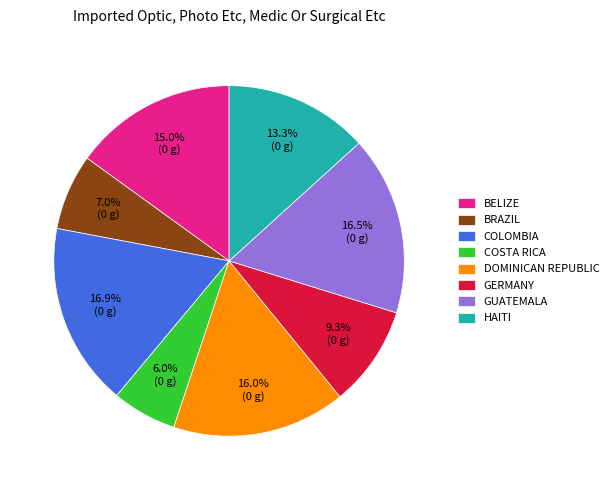

Which category has the smallest portion of the pie?

COSTA RICA